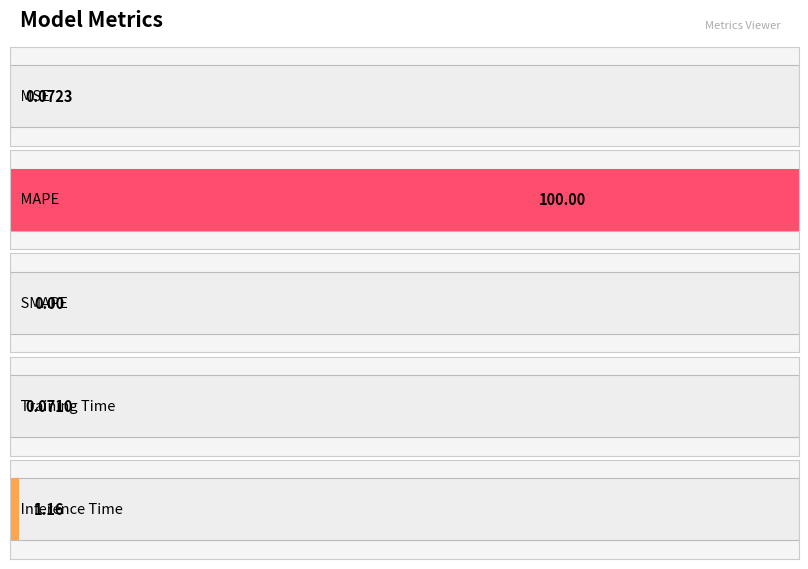

What is the difference between the maximum and minimum values?

100.0